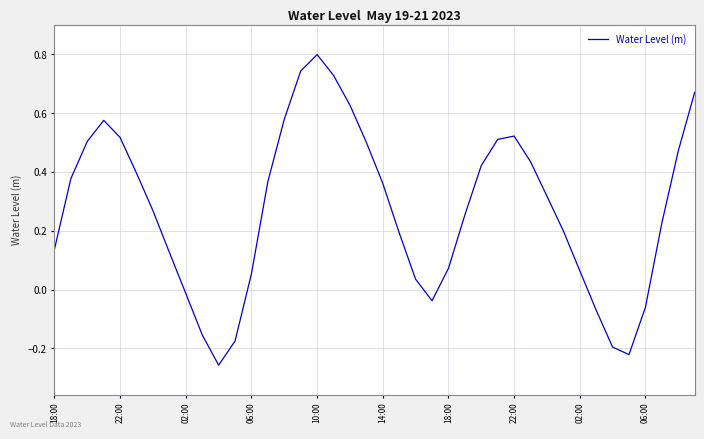

What is the greatest value displayed?

0.8